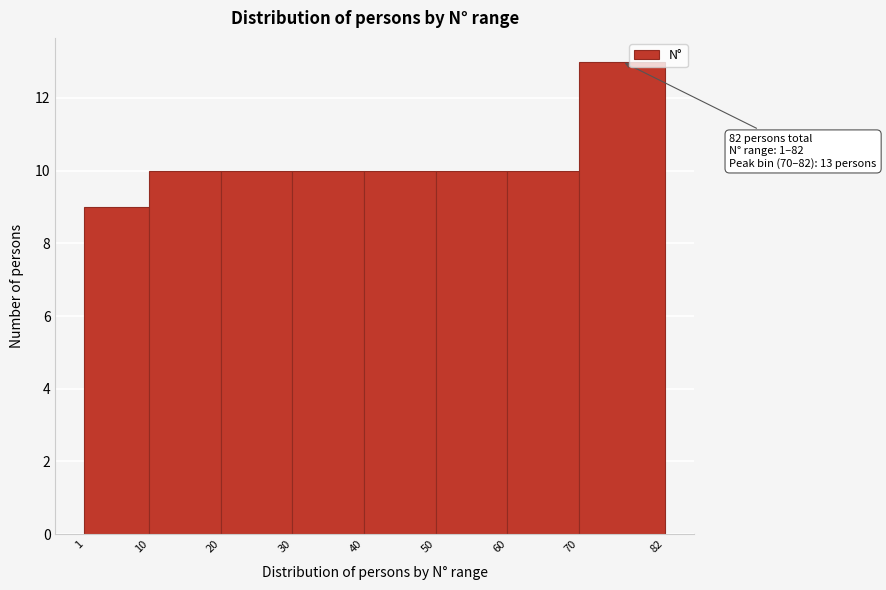

Which range on the x-axis has the tallest bar?

70 to 82